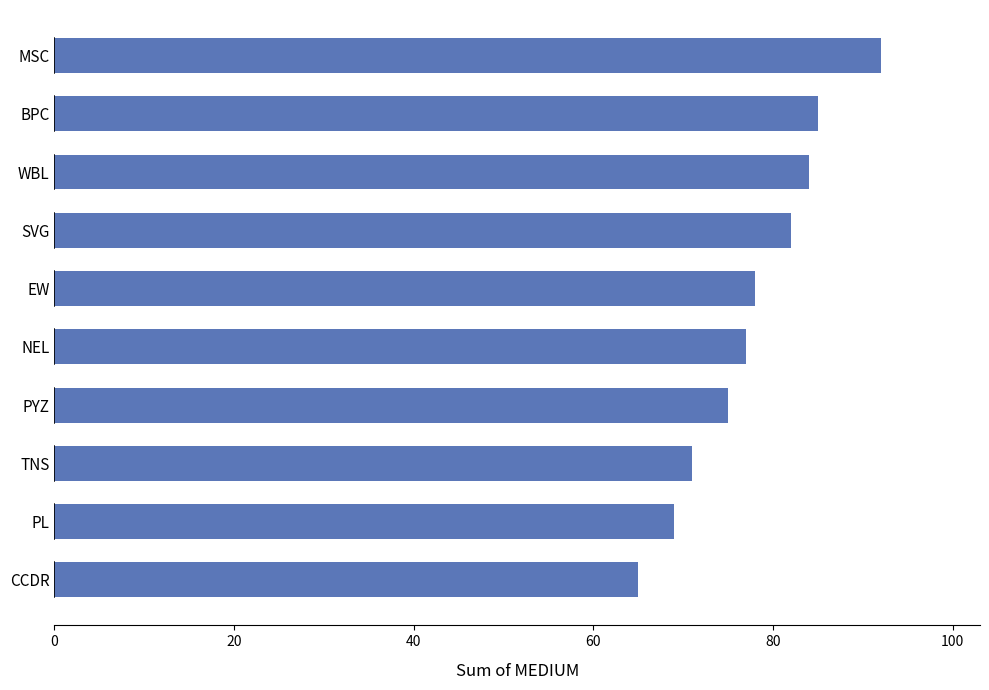

What is the difference between the second highest and minimum values?

20